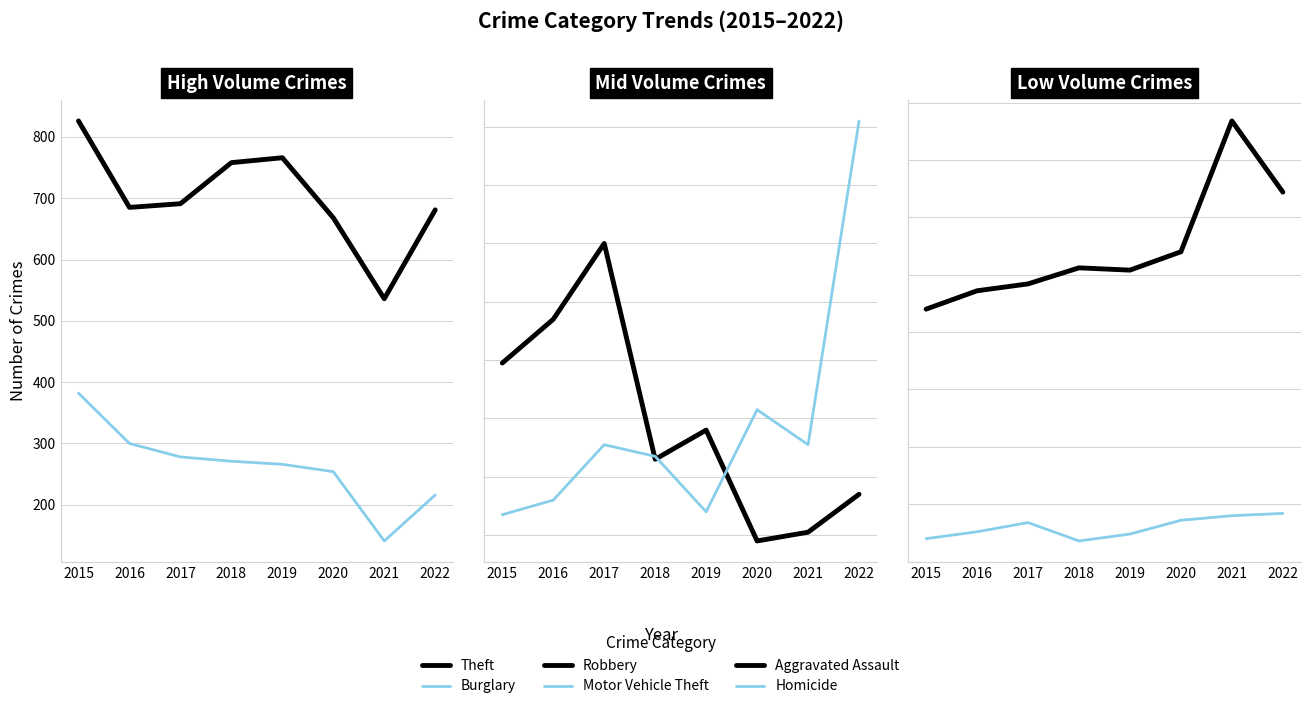

Reading right to left, what are all the values shown in this chart?

Theft: 681	536	668	766	758	691	685	826
Burglary: 216	141	254	266	271	278	300	382
Robbery: 154	141	138	176	166	240	214	199
Motor Vehicle Theft: 282	171	183	148	167	171	152	147
Aggravated Assault: 161	192	135	127	128	121	118	110
Homicide: 21	20	18	12	9	17	13	10